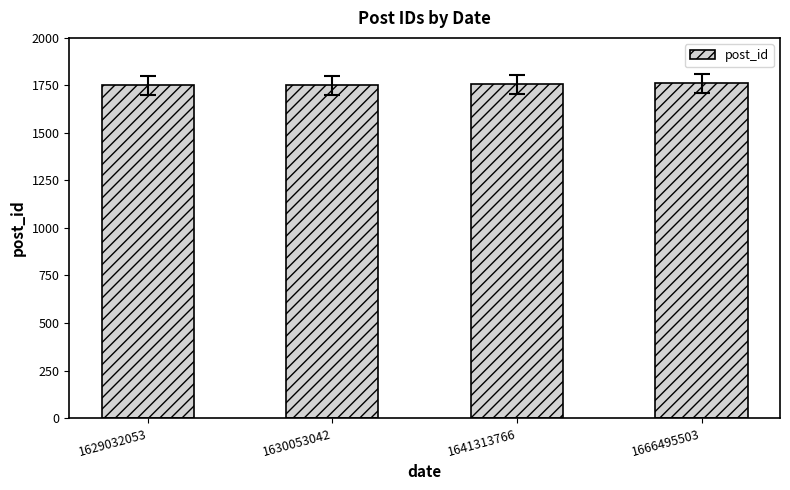

Approximately how many times larger is the value at 1666495503 compared to 1629032053?

1.0